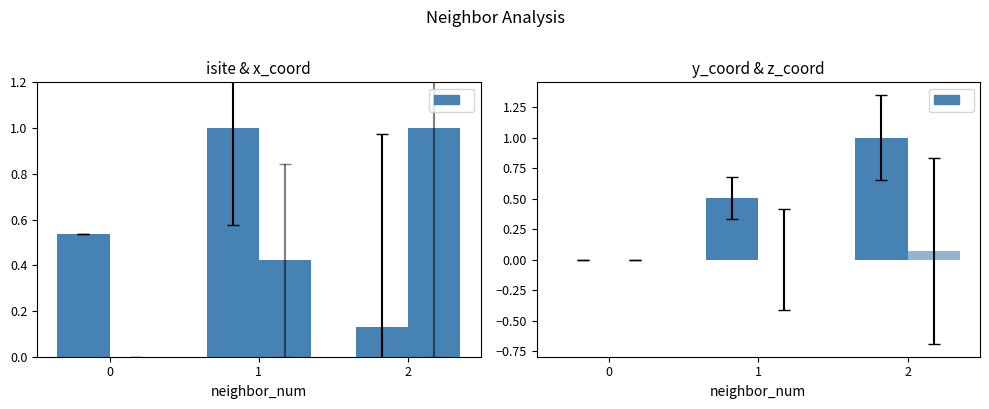

What is the value of the isite bar at the 3rd from the left?

0.1